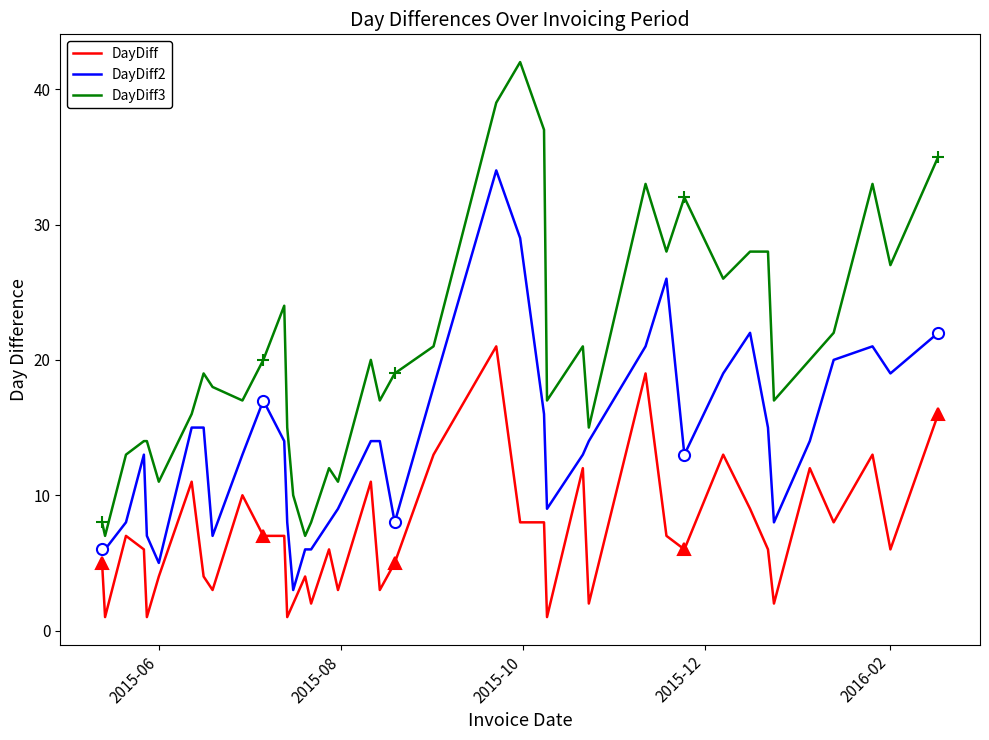

True or false: DayDiff2 and DayDiff3 intersect in this chart.

False